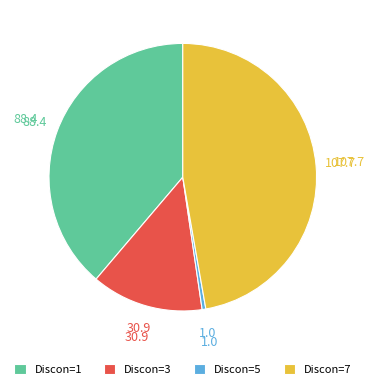

Count the number of slices in the pie.

4